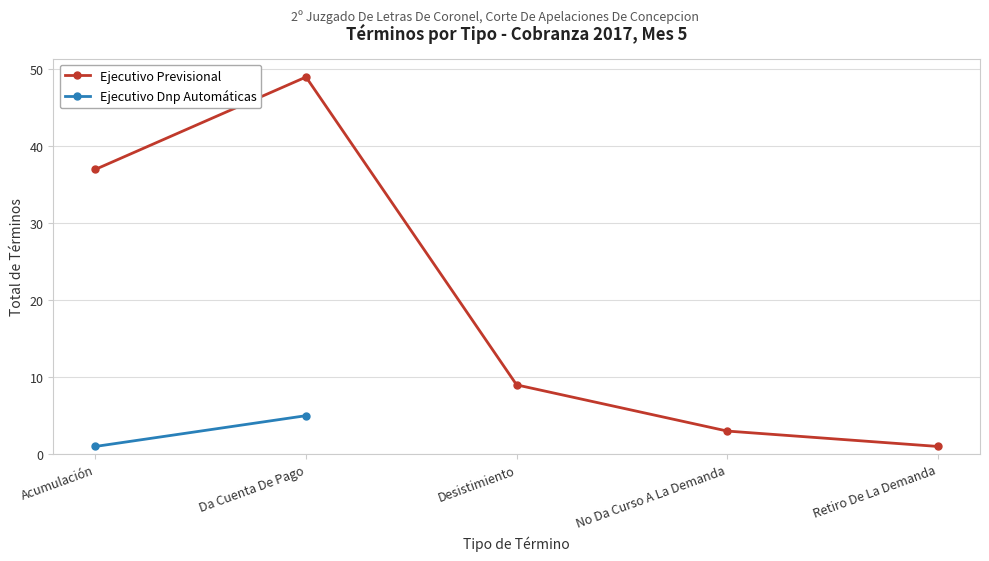

At which label does Ejecutivo Previsional reach its minimum?

Retiro De La Demanda